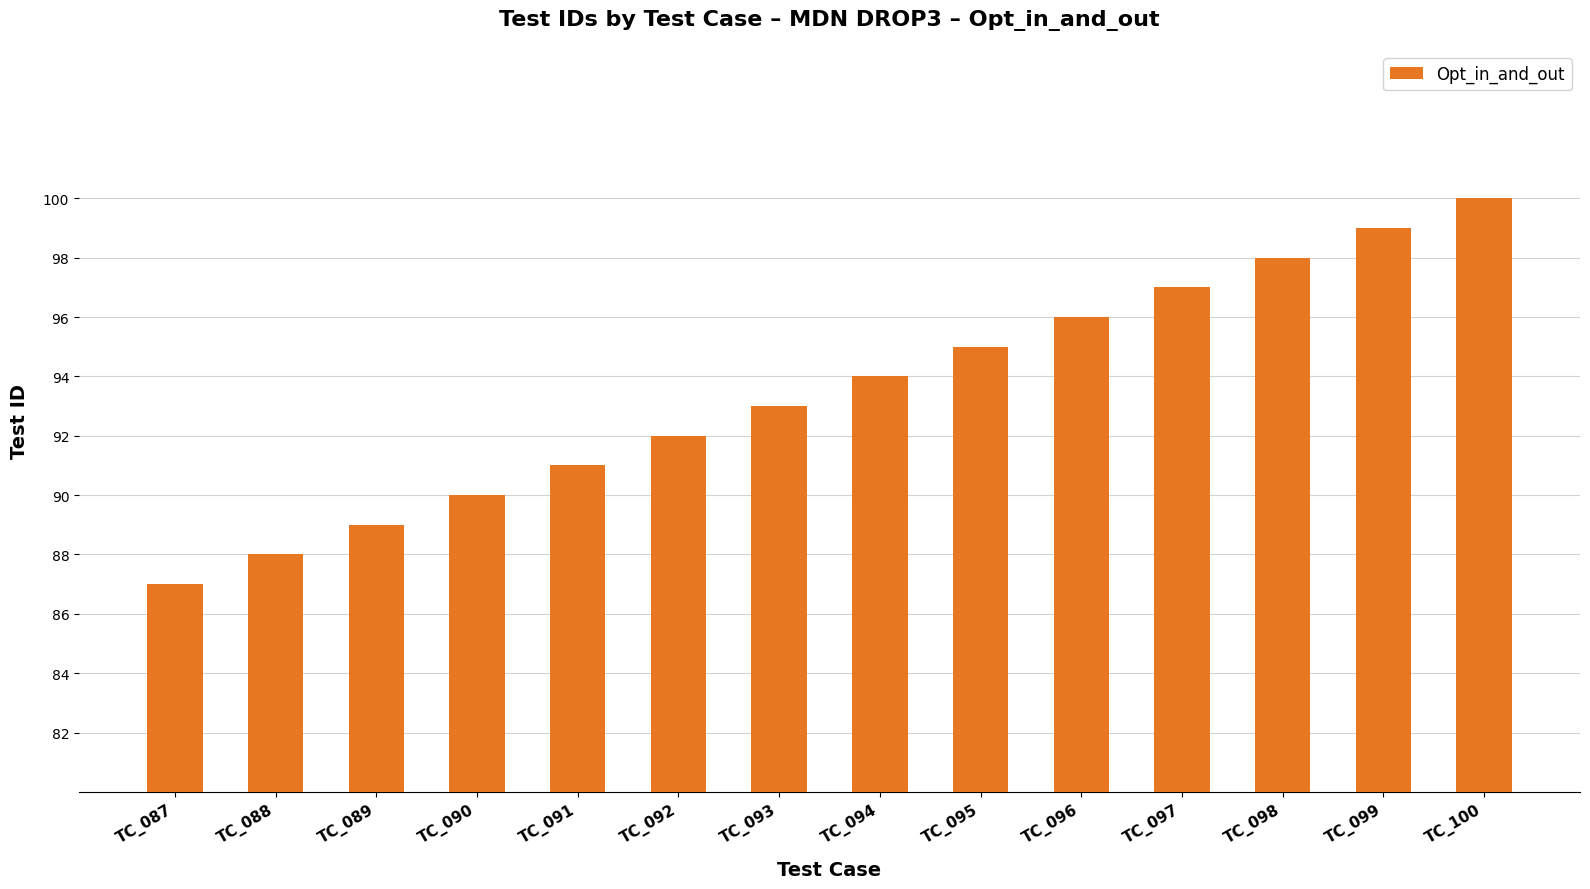

Reading left to right, extract all data points from this chart.

TC_087=87	TC_088=88	TC_089=89	TC_090=90	TC_091=91	TC_092=92	TC_093=93	TC_094=94	TC_095=95	TC_096=96	TC_097=97	TC_098=98	TC_099=99	TC_100=100